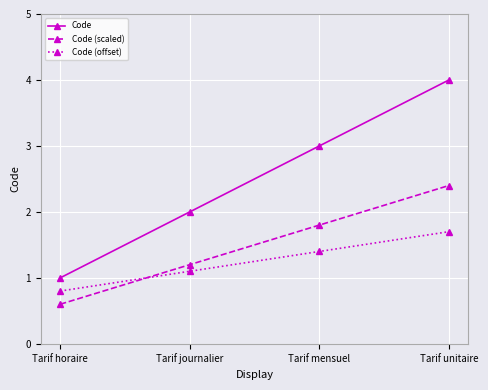

What is the difference between the Code (scaled) values at Tarif mensuel and Tarif horaire?

1.2